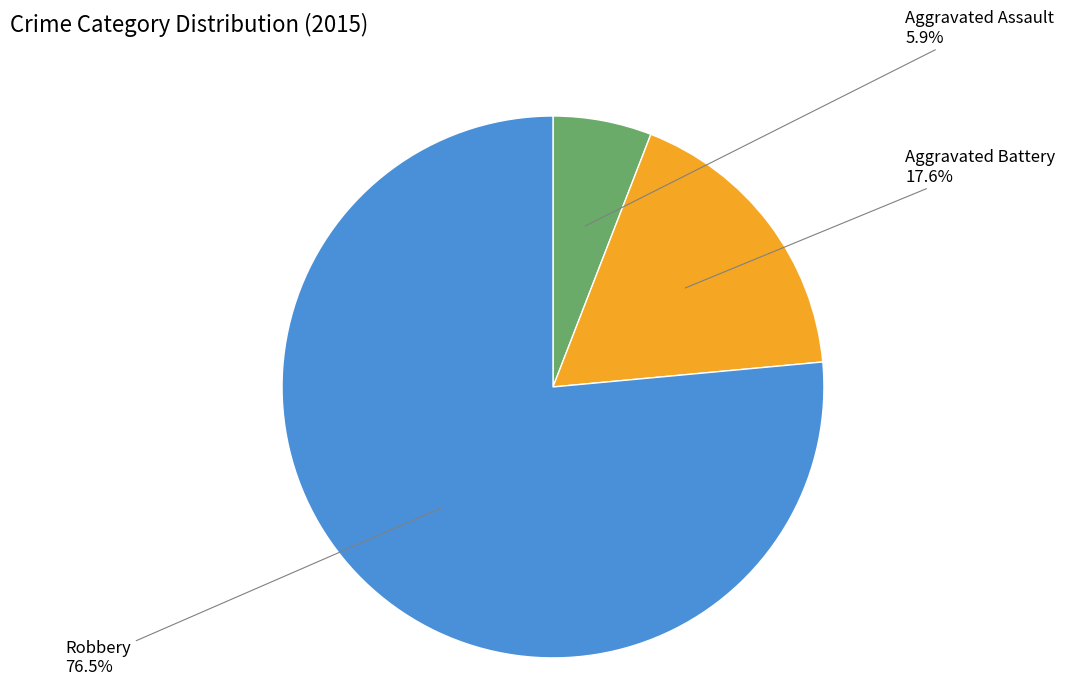

The Aggravated Battery slice represents 18% of the pie. True or false?

True